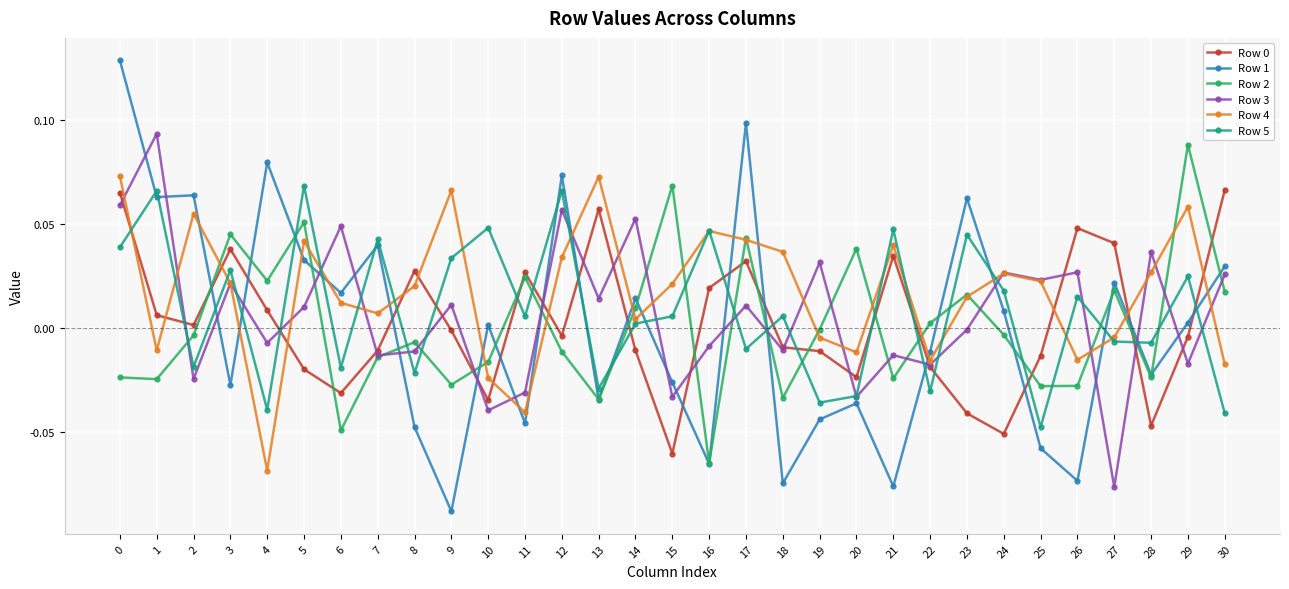

Does the chart display data point markers on the line(s)?

Yes